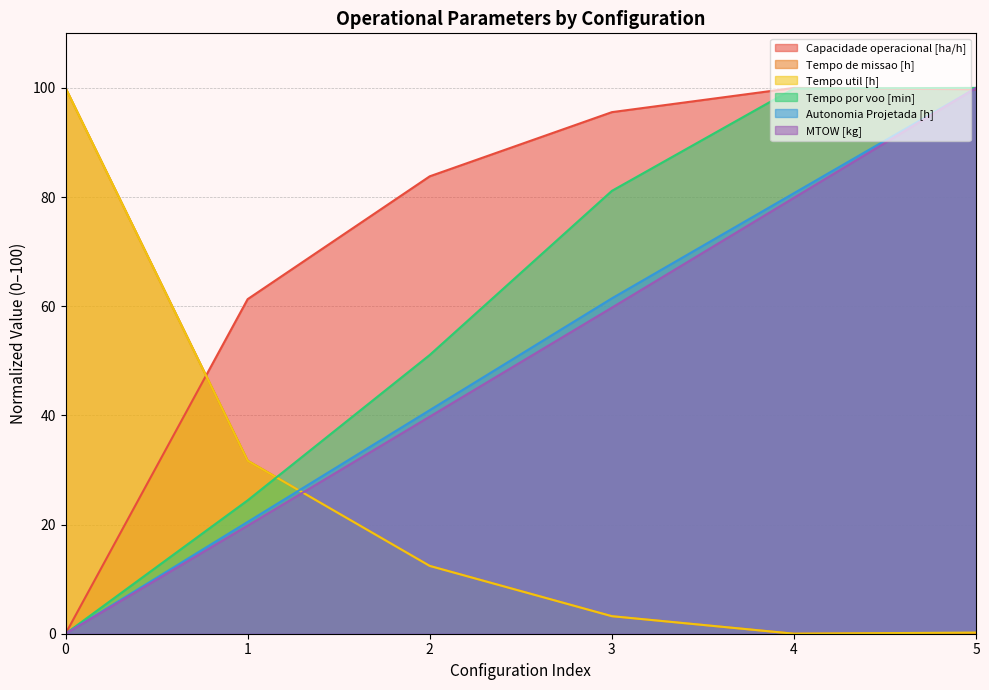

Where do Autonomia Projetada [h] and Tempo util [h] first cross each other?

1 and 2